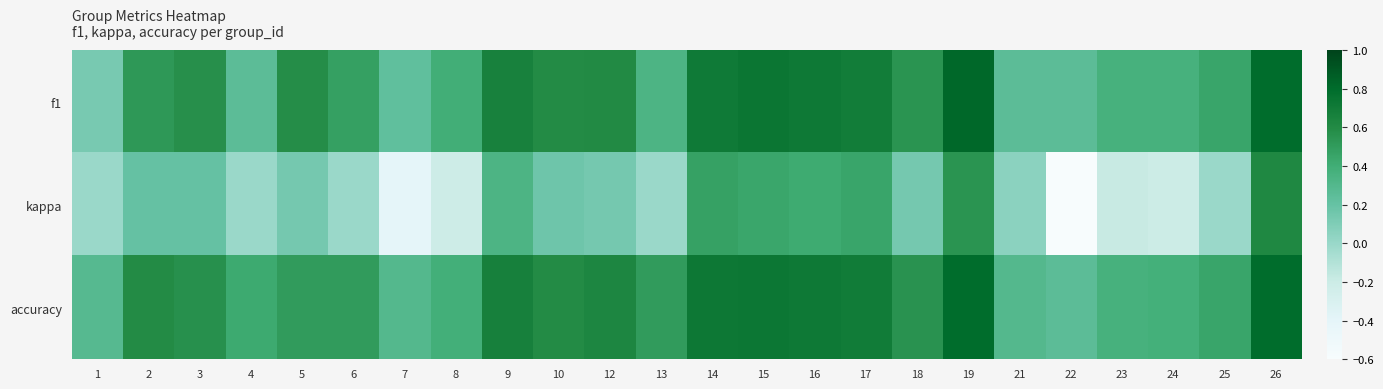

Reading left to right, what are all the values shown in this chart?

f1: 1=0.1	2=0.5	3=0.6	4=0.3	5=0.6	6=0.5	7=0.2	8=0.4	9=0.7	10=0.6	12=0.6	13=0.3	14=0.7	15=0.7	16=0.7	17=0.7	18=0.5	19=0.8	21=0.3	22=0.2	23=0.4	24=0.4	25=0.4	26=0.8
kappa: 1=0.0	2=0.2	3=0.2	4=0.0	5=0.1	6=0.0	7=-0.4	8=-0.2	9=0.3	10=0.2	12=0.1	13=0.0	14=0.5	15=0.4	16=0.4	17=0.4	18=0.1	19=0.5	21=0.1	22=-0.6	23=-0.2	24=-0.2	25=0.0	26=0.6
accuracy: 1=0.3	2=0.6	3=0.6	4=0.4	5=0.5	6=0.5	7=0.3	8=0.4	9=0.7	10=0.6	12=0.6	13=0.5	14=0.7	15=0.7	16=0.7	17=0.7	18=0.6	19=0.8	21=0.3	22=0.2	23=0.4	24=0.4	25=0.4	26=0.8